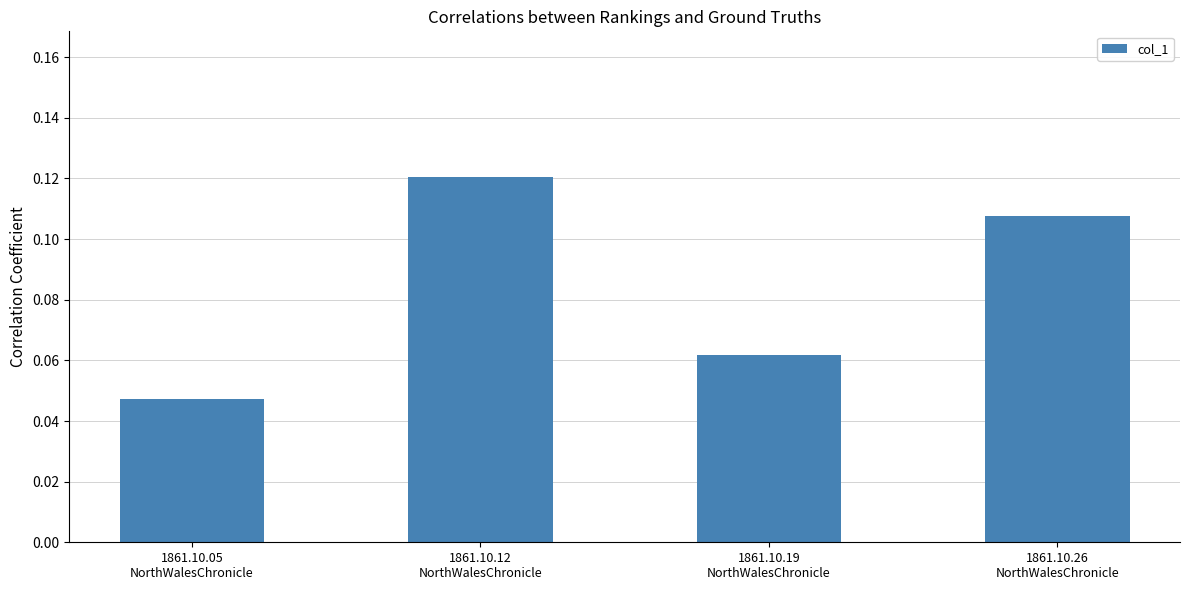

What position from the left is 1861.10.12
NorthWalesChronicle?

2